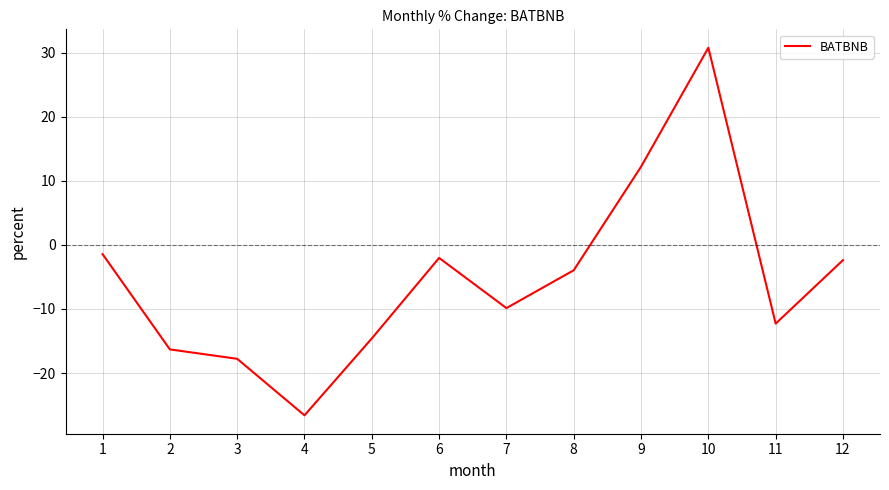

Between 11 and 7, which is larger?

7